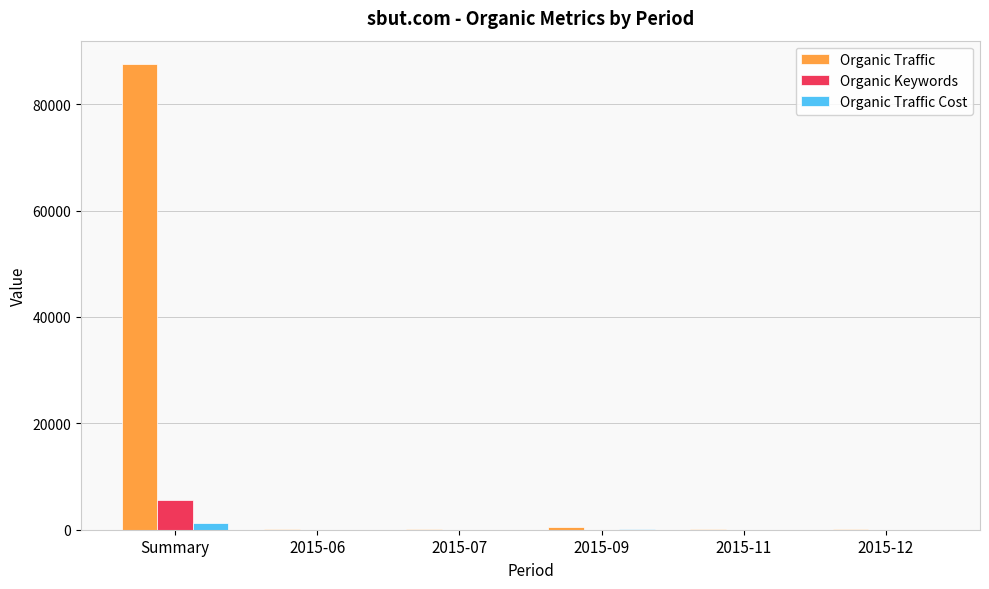

At which category is the sum across all series the highest?

Summary